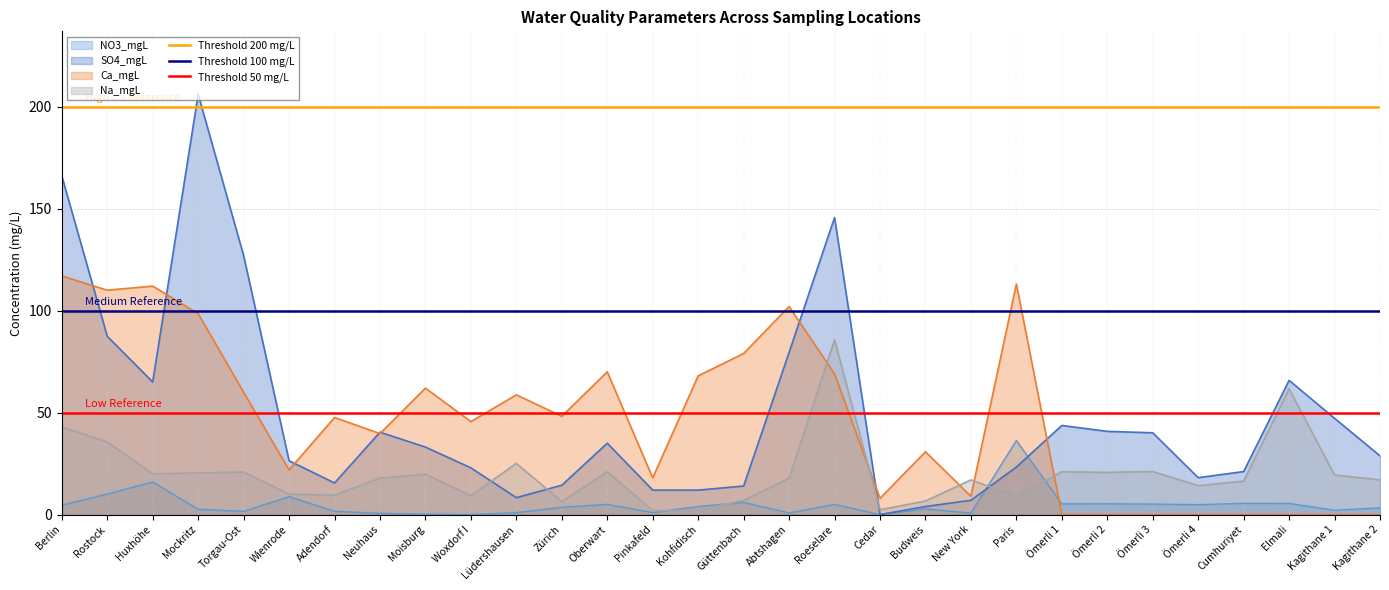

How many intersections are there between Ca_mgL and Na_mgL?

5